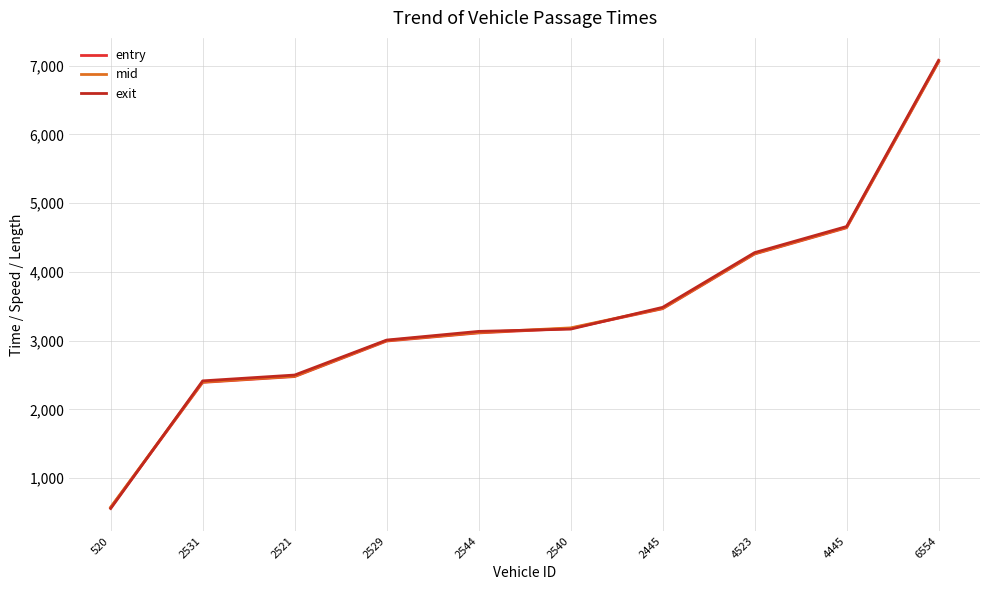

Reading left to right, transcribe all the data shown in this chart.

entry: 520=571.0	2531=2393.0	2521=2477.7	2529=2994.6	2544=3113.0	2540=3178.5	2445=3465.1	4523=4261.5	4445=4642.9	6554=7057.4
mid: 520=577.4	2531=2399.0	2521=2483.5	2529=3001.5	2544=3119.2	2540=3186.0	2445=3470.5	4523=4267.1	4445=4649.5	6554=7062.6
exit: 520=558.0	2531=2415.0	2521=2500.0	2529=3008.9	2544=3135.0	2540=3168.0	2445=3485.0	4523=4281.0	4445=4661.0	6554=7079.0